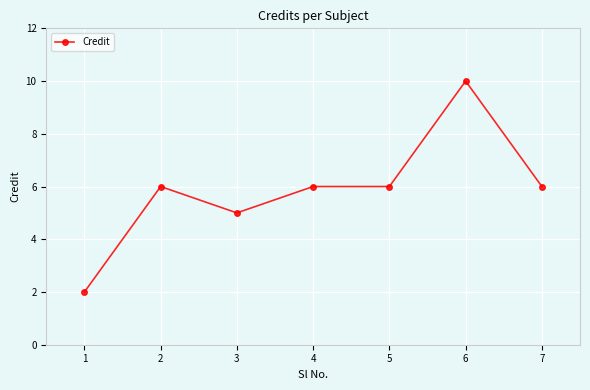

What is the average value?

6